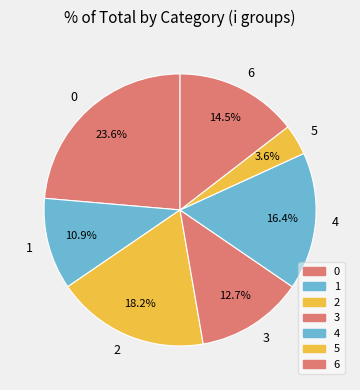

Rank the categories by value from highest to lowest.

0, 2, 4, 6, 3, 1, 5